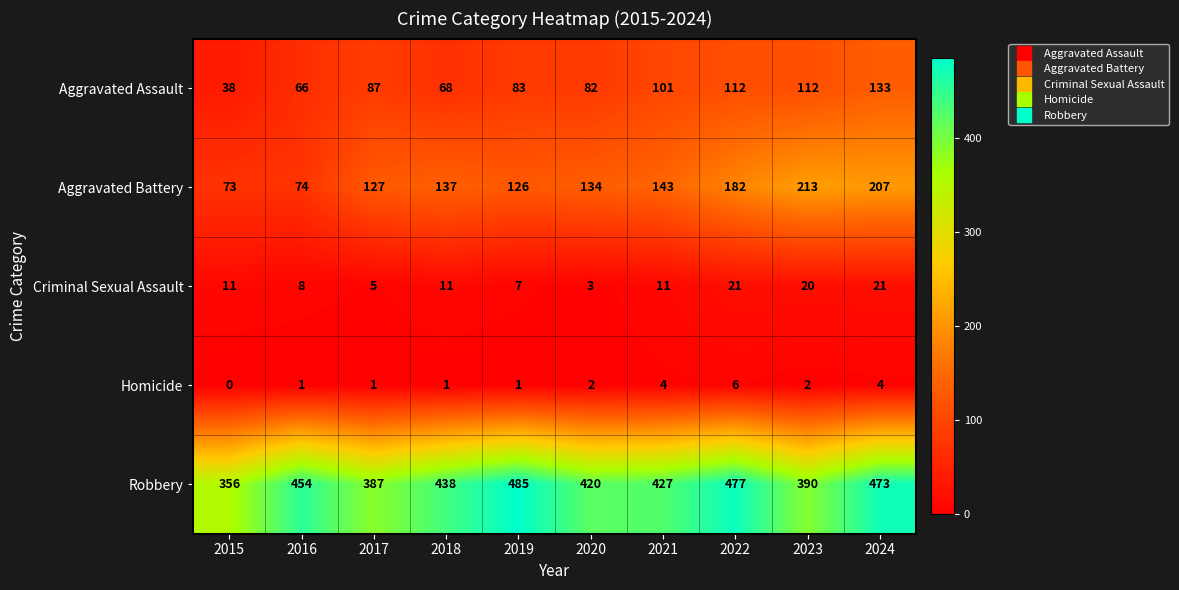

What is the difference between the maximum and second lowest values in the Criminal Sexual Assault series?

16